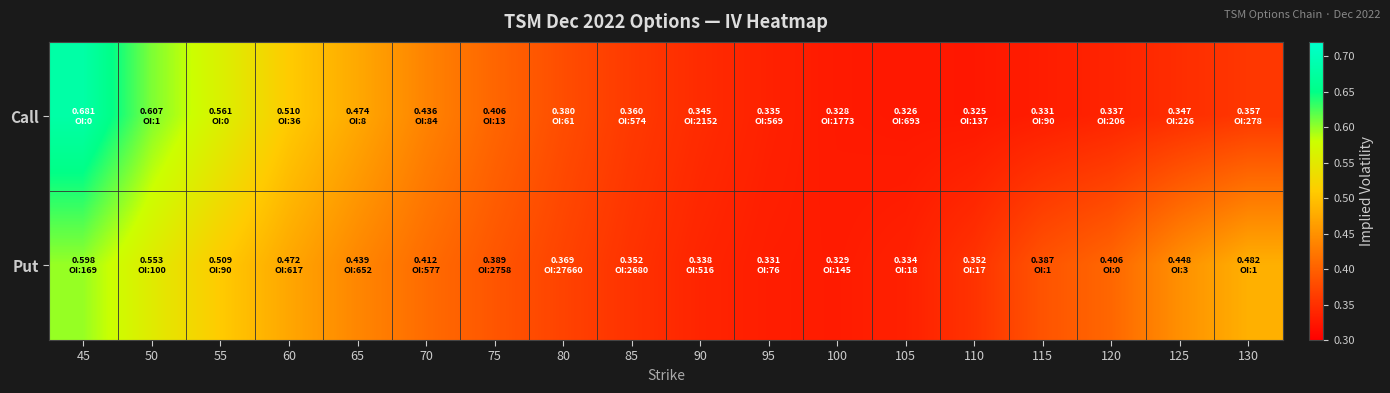

List the series in order of their peak value, highest first.

Call, Put